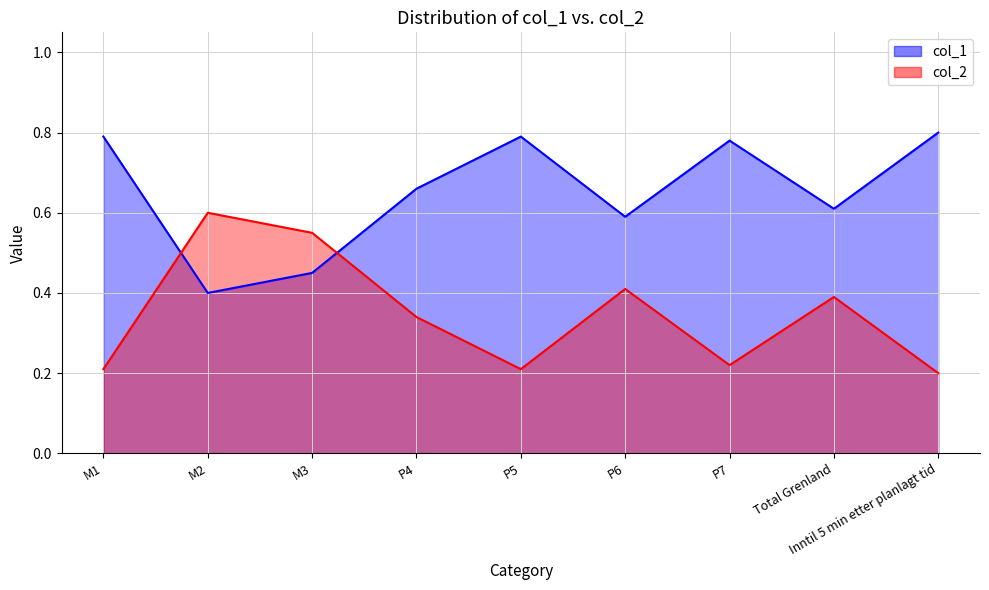

What is the sum of the col_2 values at M3 and P5?

1.2